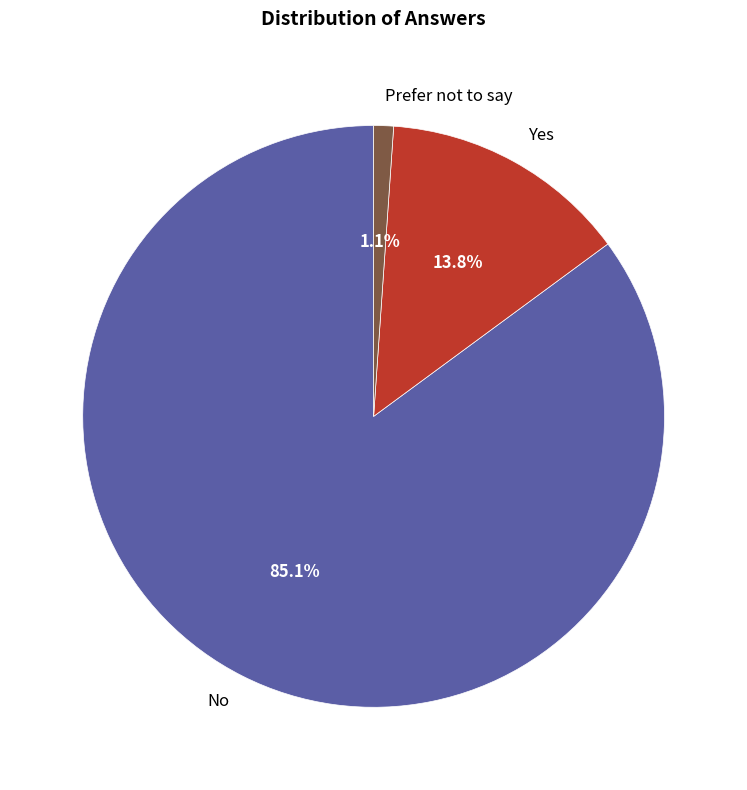

Does Yes represent more than half of the total?

No